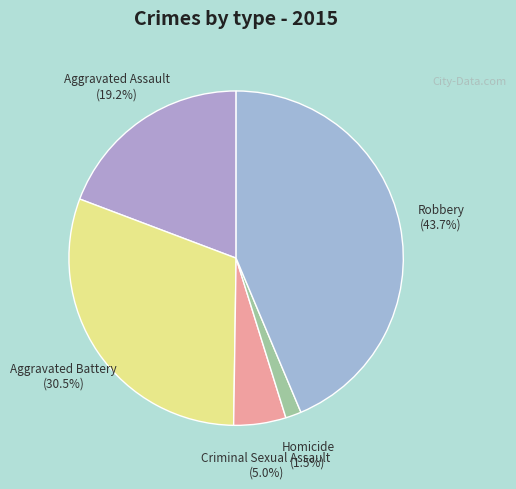

Rank the categories by value from lowest to highest.

Homicide, Criminal Sexual Assault, Aggravated Assault, Aggravated Battery, Robbery